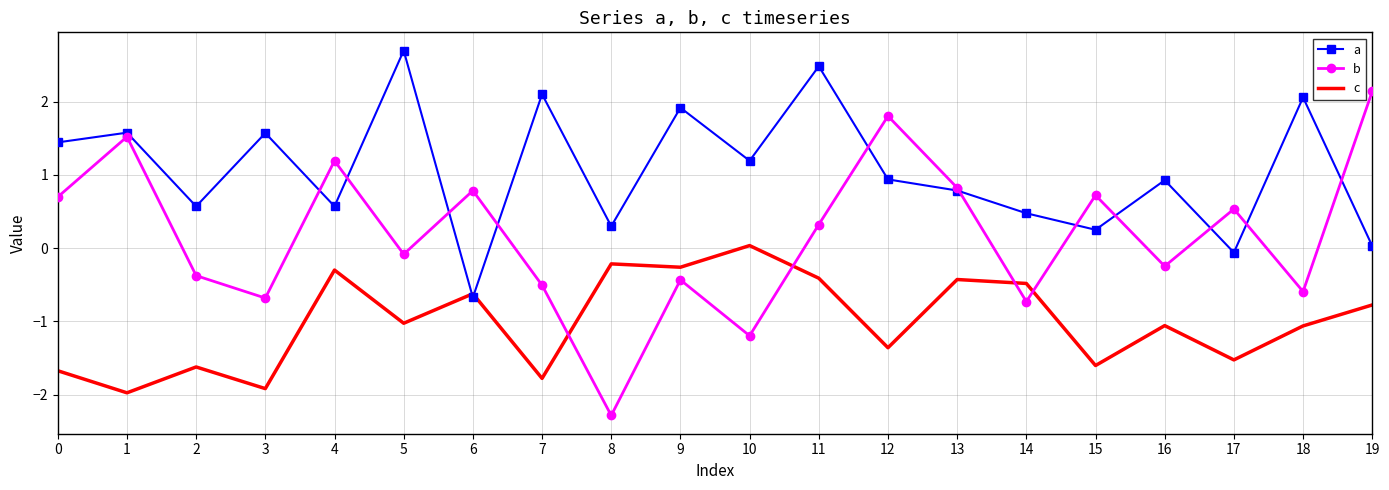

The value of c at 17 is -1.5. True or false?

True